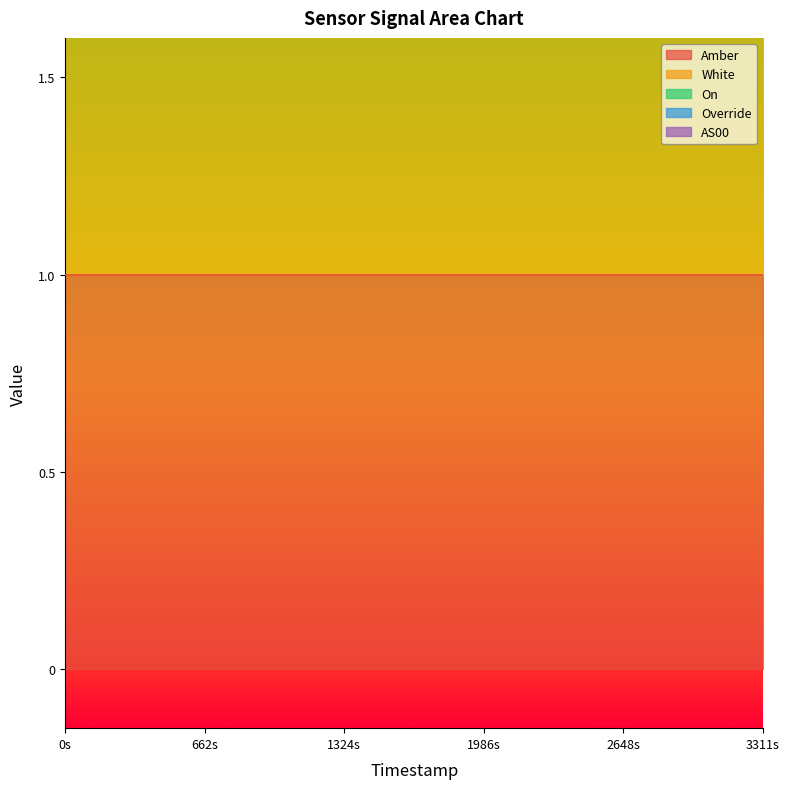

True or false: On and White intersect in this chart.

False